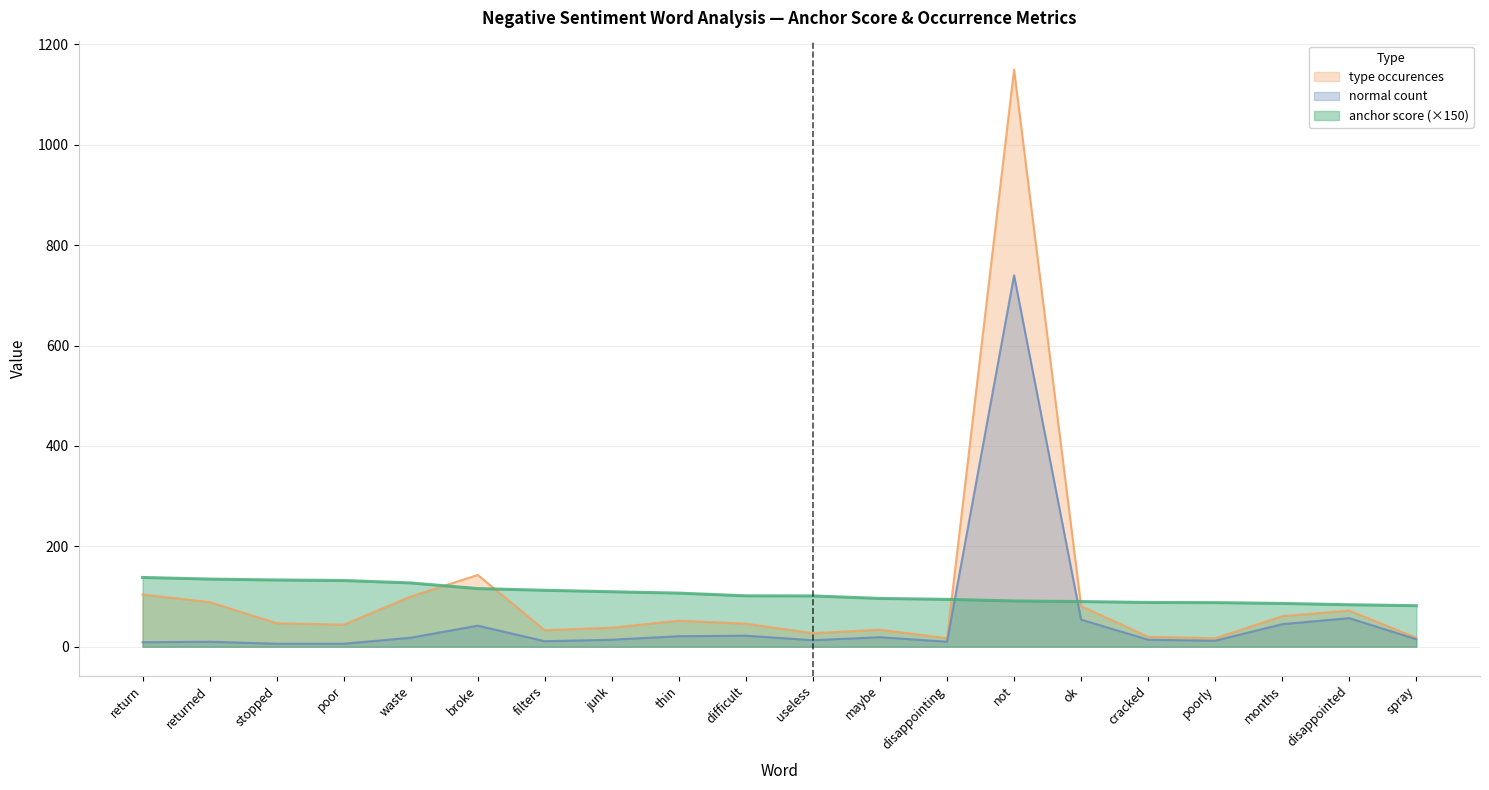

In total occurences, how many points are higher than both neighbors (excluding endpoints)?

6